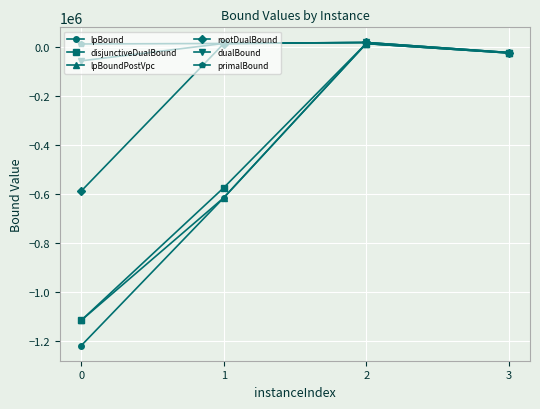

True or false: dualBound has more than 2 points higher than both neighbors.

False